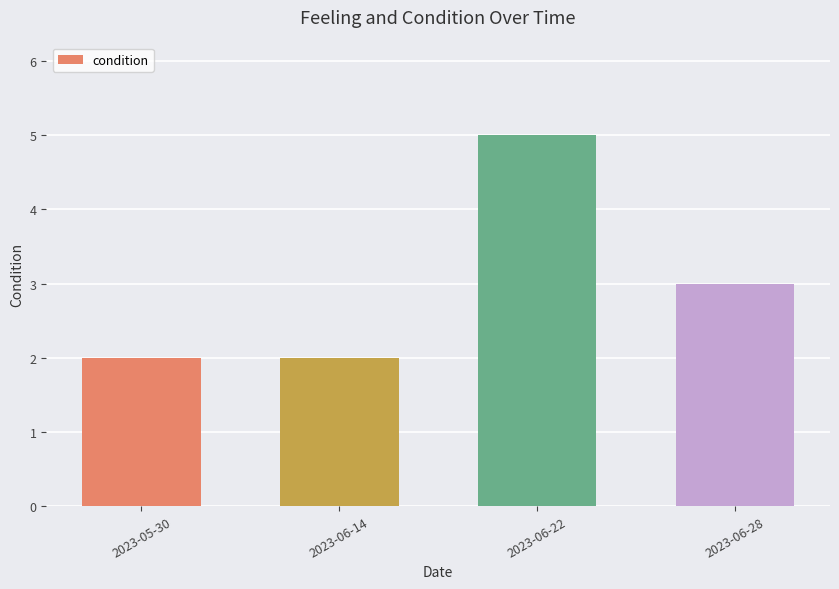

What is the label of the 2nd bar from the left?

2023-06-14